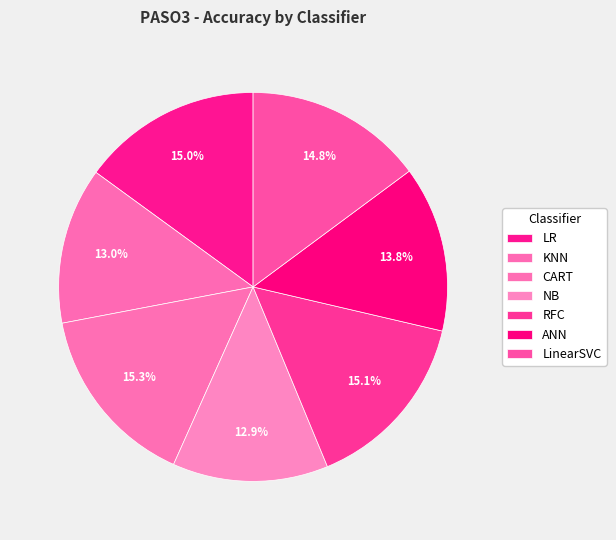

Which category has the smallest portion of the pie?

NB